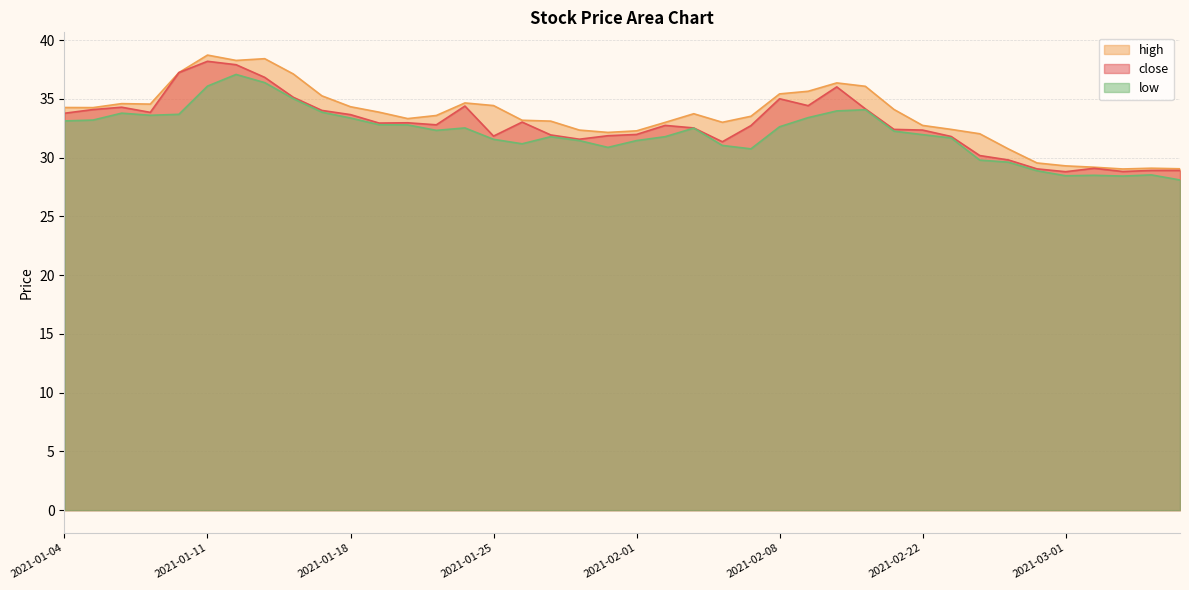

Reading left to right, list all the values displayed in this chart.

close: 33.8	34.1	34.3	33.8	37.2	38.2	37.9	36.8	35.1	34.0	33.7	32.9	33.0	32.8	34.4	31.8	33.0	31.9	31.6	31.9	32.0	32.7	32.5	31.3	32.7	35.0	34.4	36.0	34.1	32.4	32.3	31.8	30.2	29.8	29.0	28.8	29.1	28.8	28.9	28.9
high: 34.3	34.3	34.6	34.6	37.2	38.7	38.3	38.4	37.1	35.3	34.3	33.9	33.3	33.6	34.7	34.4	33.2	33.1	32.3	32.1	32.3	33.0	33.7	33.0	33.5	35.4	35.6	36.4	36.1	34.1	32.7	32.4	32.0	30.7	29.5	29.3	29.2	29.0	29.1	29.0
low: 33.1	33.2	33.8	33.6	33.7	36.1	37.1	36.4	35.0	33.9	33.4	32.8	32.8	32.3	32.5	31.6	31.2	31.8	31.4	30.9	31.4	31.8	32.5	31.0	30.7	32.6	33.4	34.0	34.1	32.3	32.0	31.7	29.8	29.6	28.9	28.5	28.5	28.4	28.5	28.1